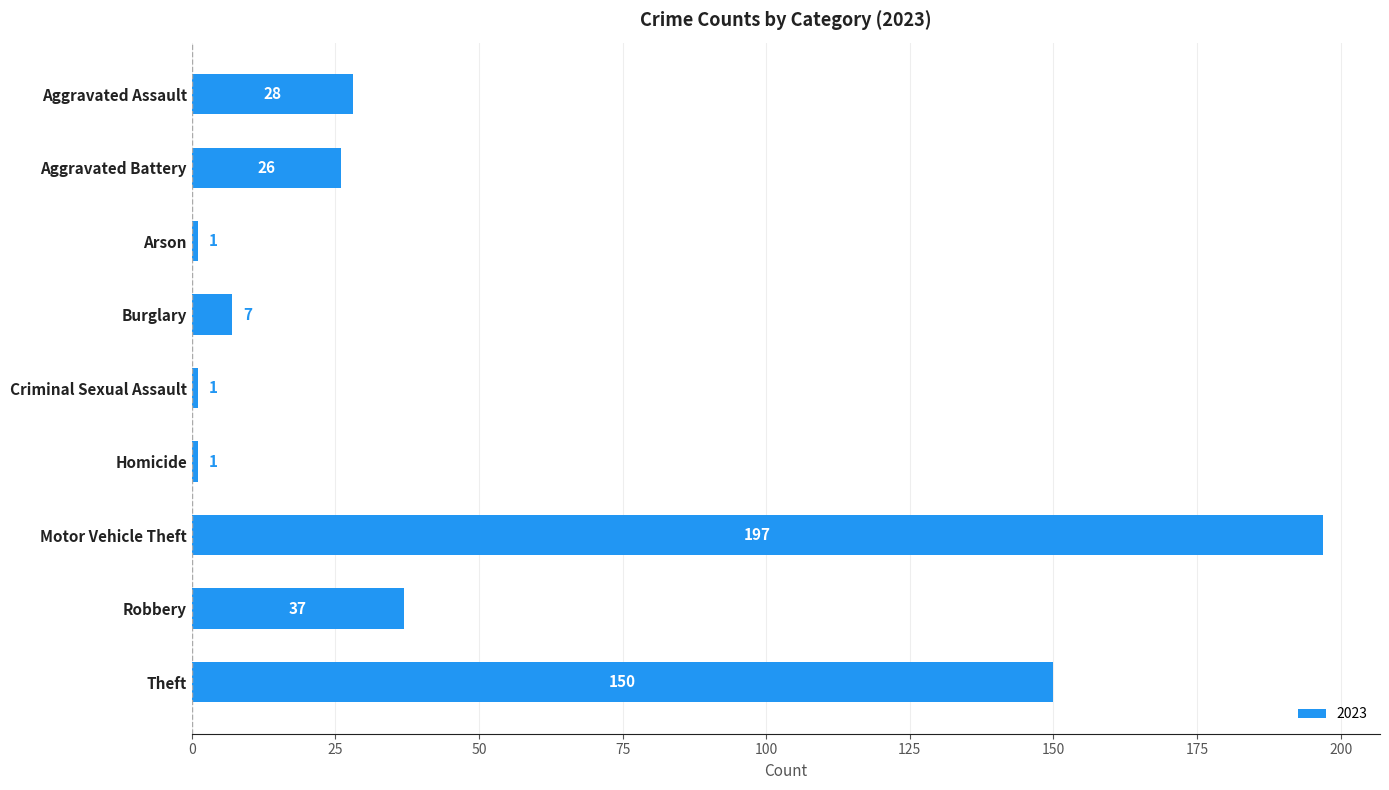

How many bars are there in total?

9